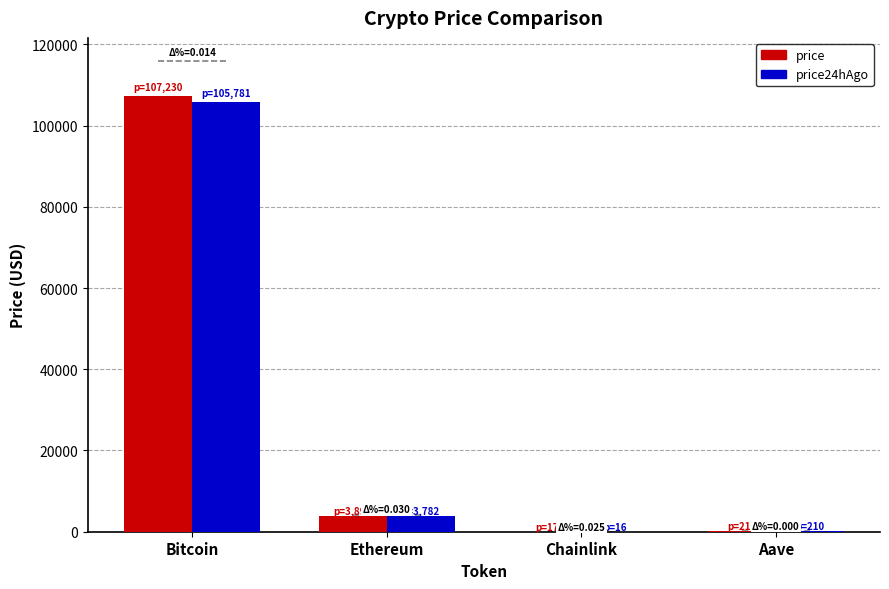

Is the value of price at Ethereum greater than the value of price24hAgo at Bitcoin?

No